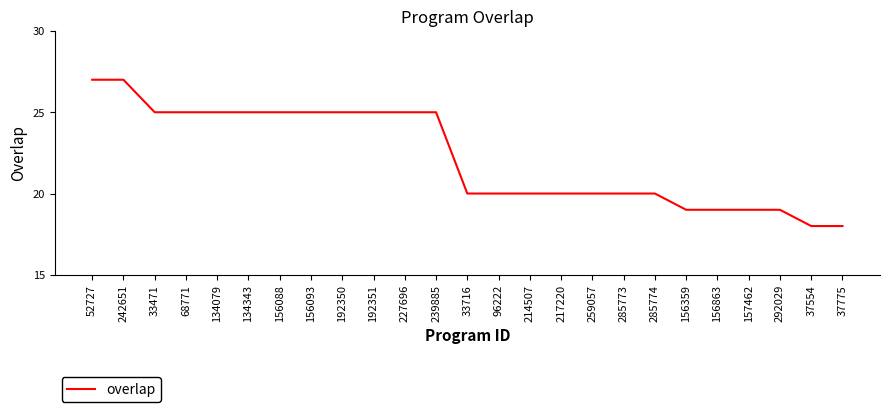

What position from the left is 227696?

11